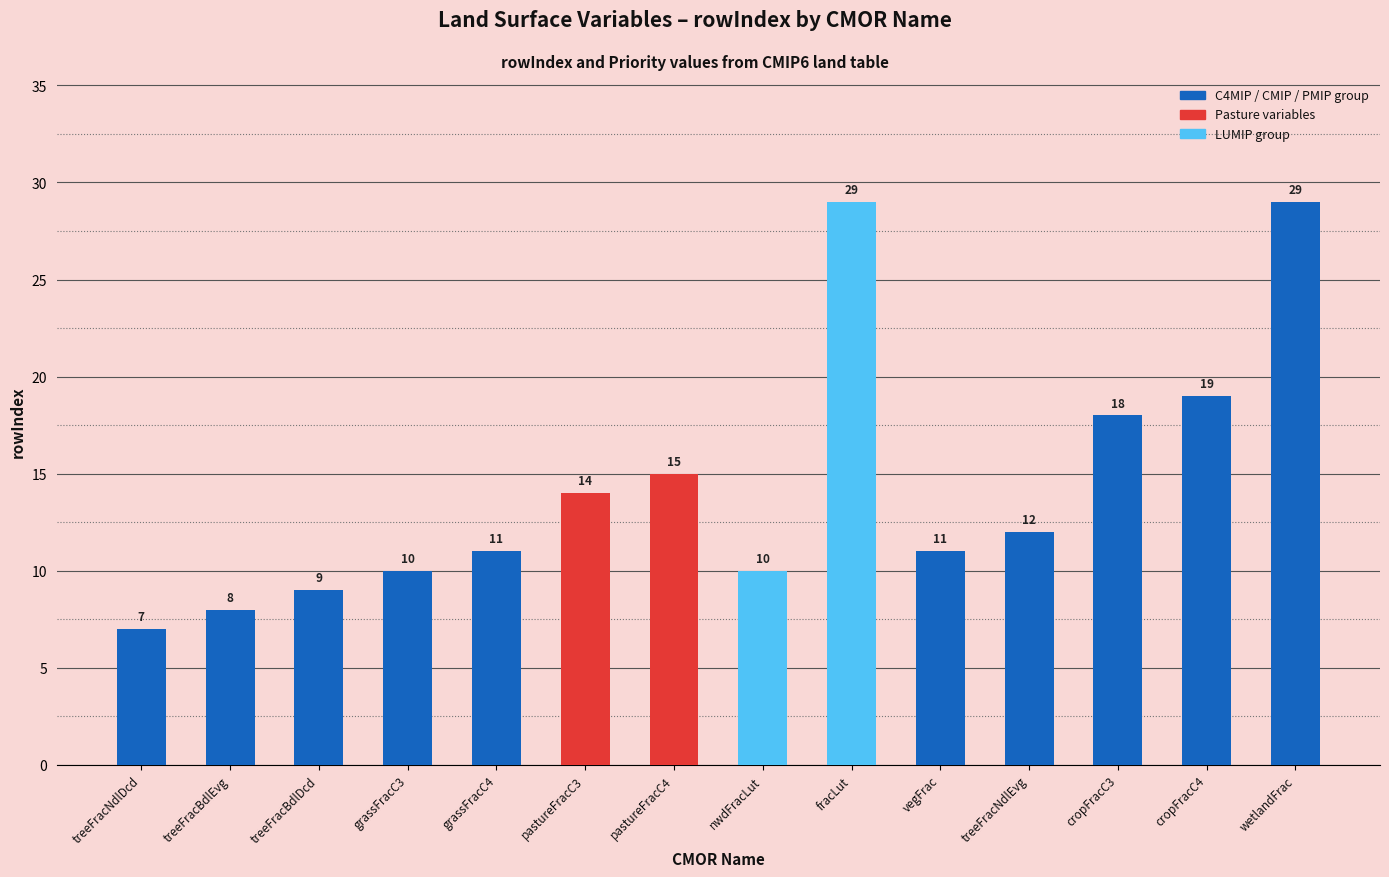

At which label is the value closest to 18?

cropFracC3